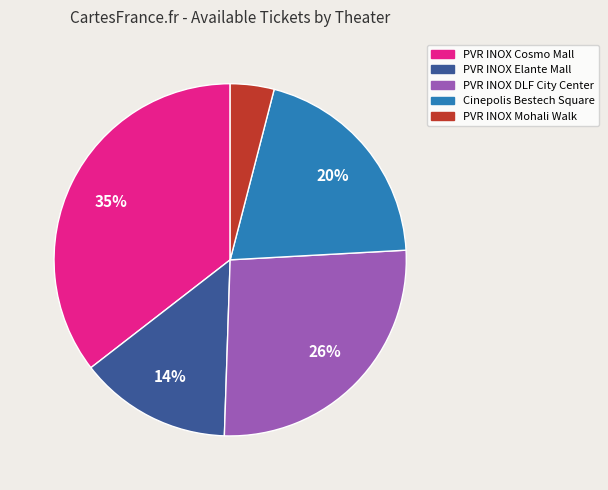

What is the largest slice in the pie chart?

PVR INOX Cosmo Mall